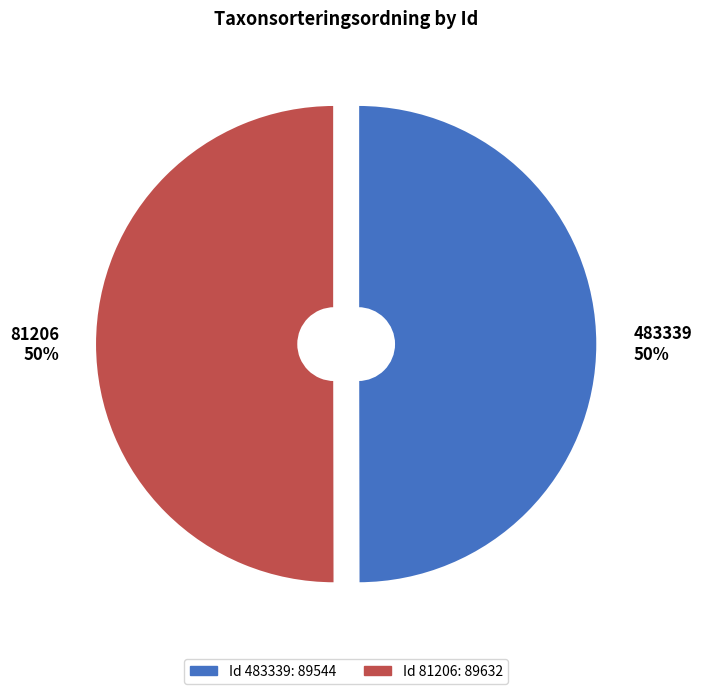

True or false: 81206 50% accounts for 43% of the total.

False